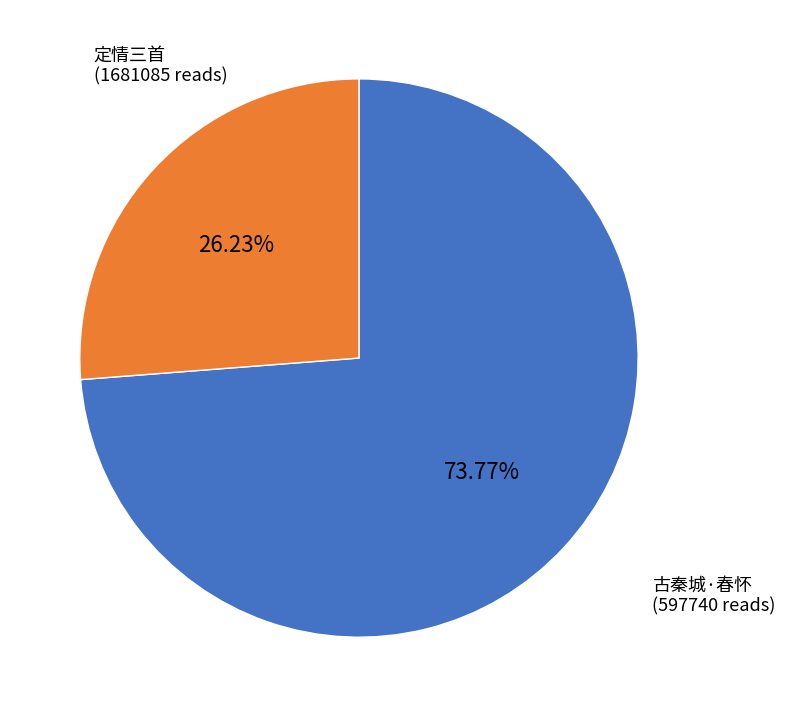

Does any single category account for the majority?

Yes